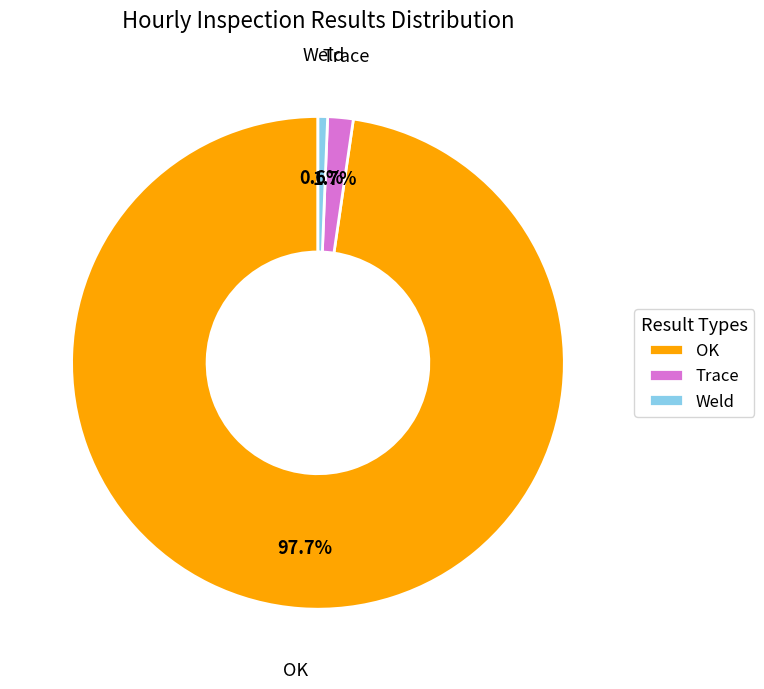

Rank the categories by value from lowest to highest.

Weld, Trace, OK